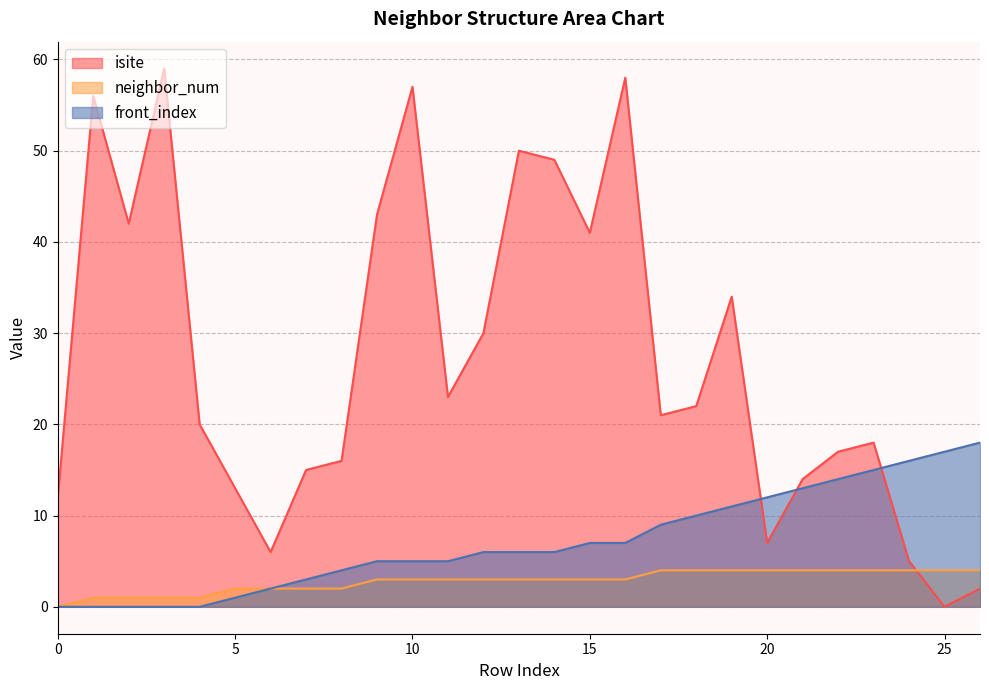

List the series in order of their overall mean, highest first.

isite, front_index, neighbor_num